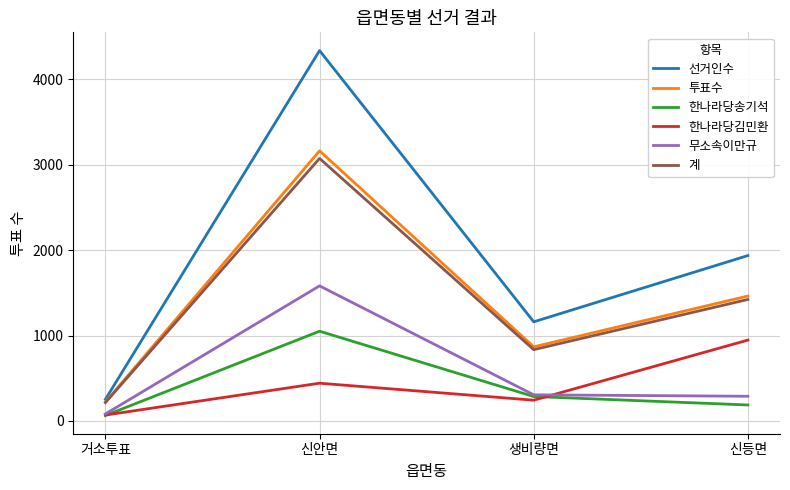

What are all the series names shown in the legend?

선거인수, 투표수, 한나라당송기석, 한나라당김민환, 무소속이만규, 계